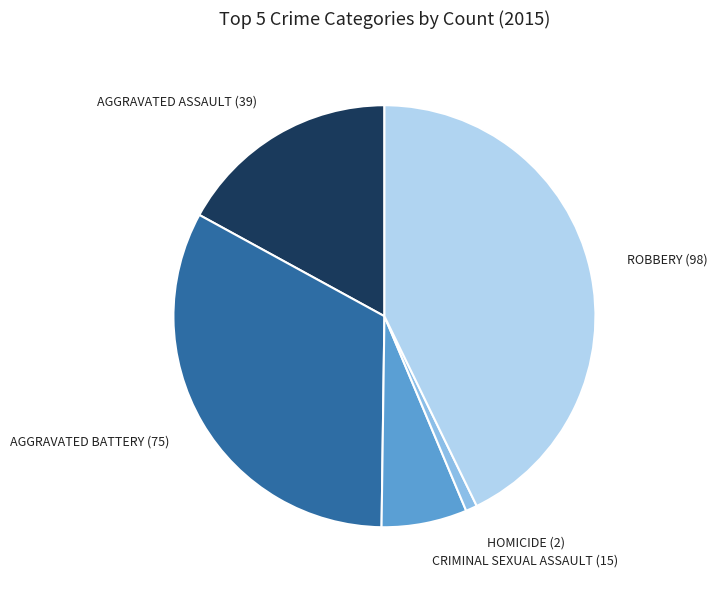

Is there any slice that represents more than half of the pie?

No